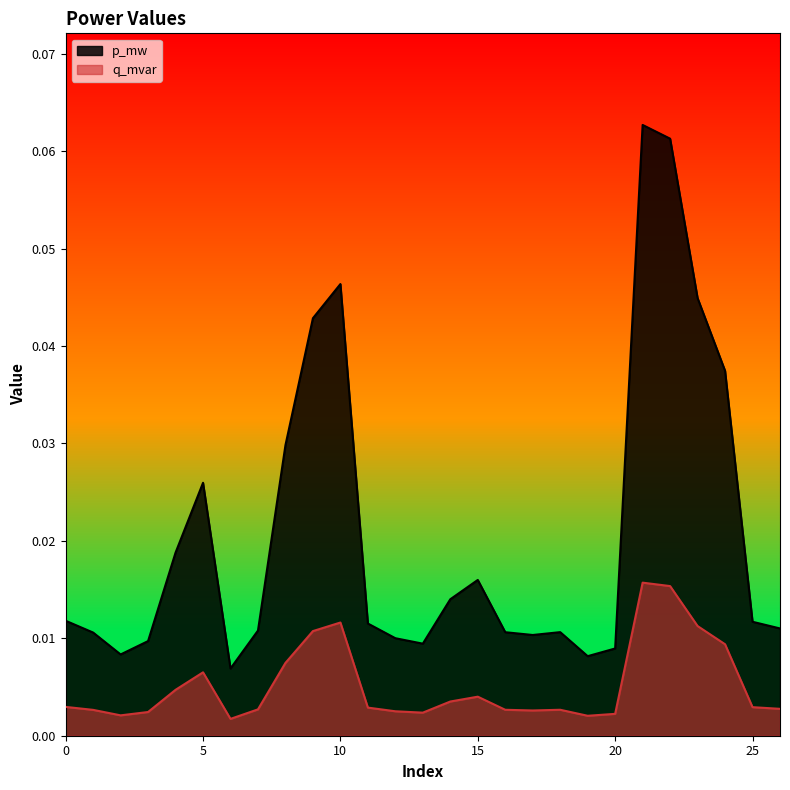

Is it true that q_mvar equals 0.0 at 3?

True